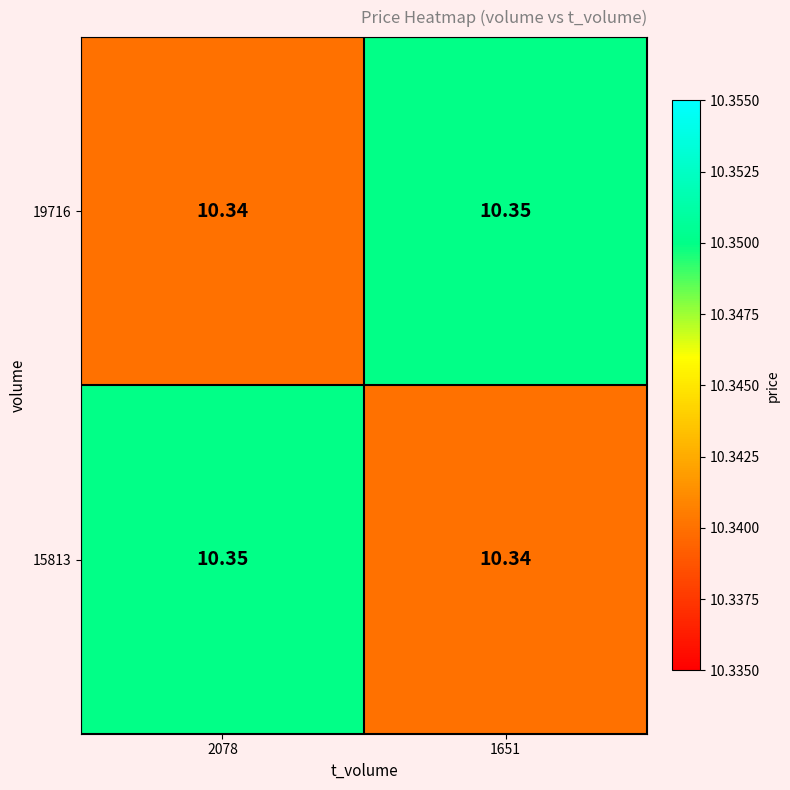

Is the value of 19716 at 2078 greater than the value of 15813 at 2078?

No